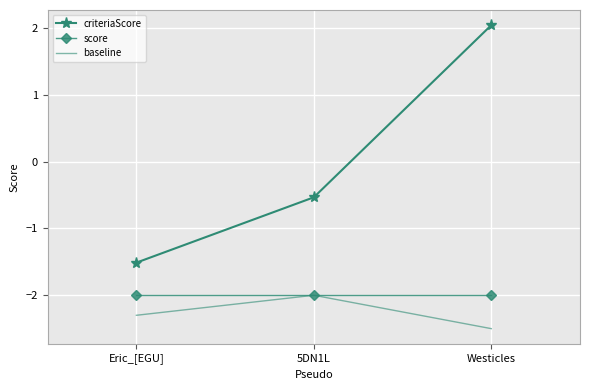

What is the average value of the baseline series?

-2.3